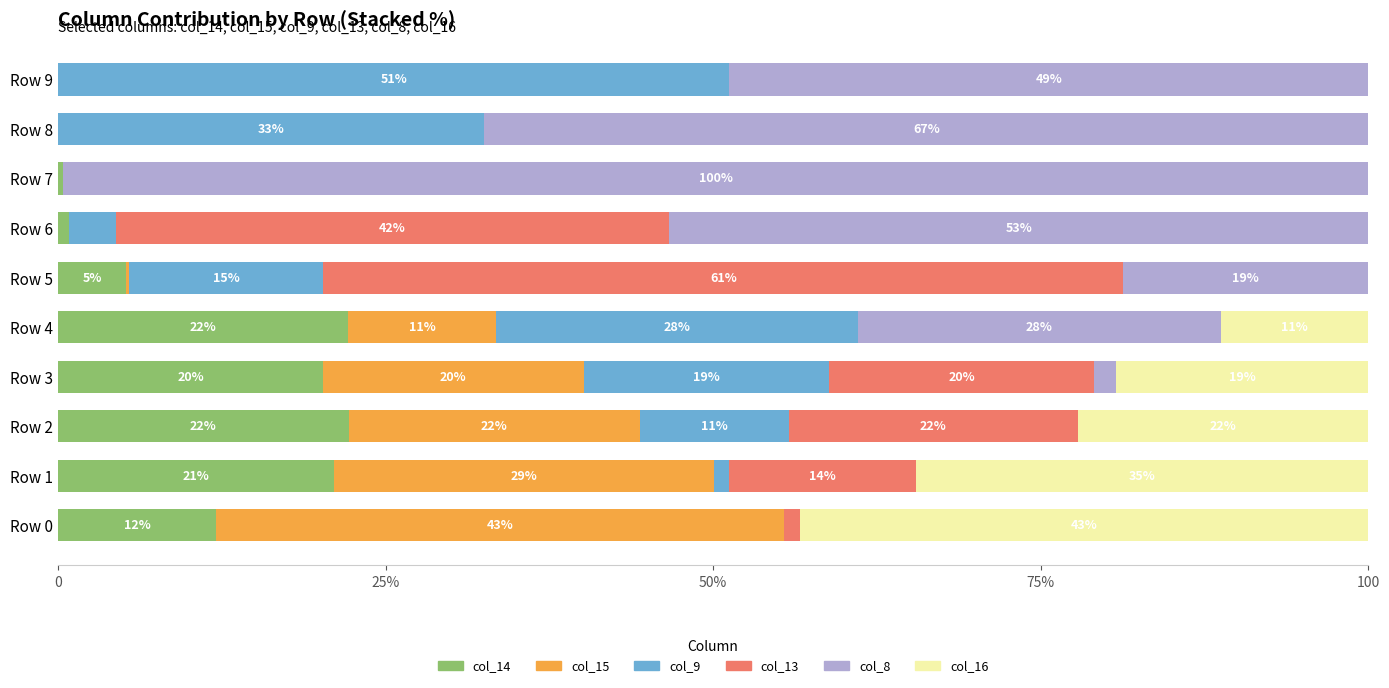

What are all the series names shown in the legend?

col_14, col_15, col_9, col_13, col_8, col_16